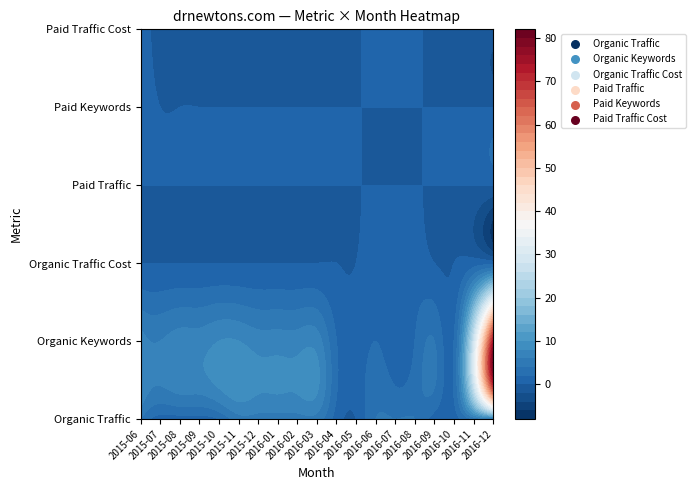

Reading right to left, list all the values displayed in this chart.

Organic Traffic: 18=4	17=4	16=1	15=1	14=4	13=4	12=4	11=0	10=1	9=5	8=5	7=5	6=5	5=5	4=2	3=1	2=1	1=1	0=4
Organic Keywords: 18=73	17=27	16=2	15=4	14=2	13=1	12=2	11=1	10=2	9=7	8=7	7=7	6=7	5=8	4=8	3=7	2=7	1=6	0=7
Organic Traffic Cost: 18=1	17=1	16=0	15=0	14=1	13=1	12=1	11=0	10=0	9=0	8=0	7=0	6=0	5=0	4=0	3=0	2=0	1=0	0=0
Paid Traffic: 18=0	17=0	16=0	15=0	14=0	13=0	12=0	11=0	10=0	9=0	8=0	7=0	6=0	5=0	4=0	3=0	2=0	1=0	0=0
Paid Keywords: 18=0	17=0	16=0	15=0	14=0	13=0	12=0	11=0	10=0	9=0	8=0	7=0	6=0	5=0	4=0	3=0	2=0	1=0	0=1
Paid Traffic Cost: 18=0	17=0	16=0	15=0	14=0	13=0	12=0	11=0	10=0	9=0	8=0	7=0	6=0	5=0	4=0	3=0	2=0	1=0	0=0